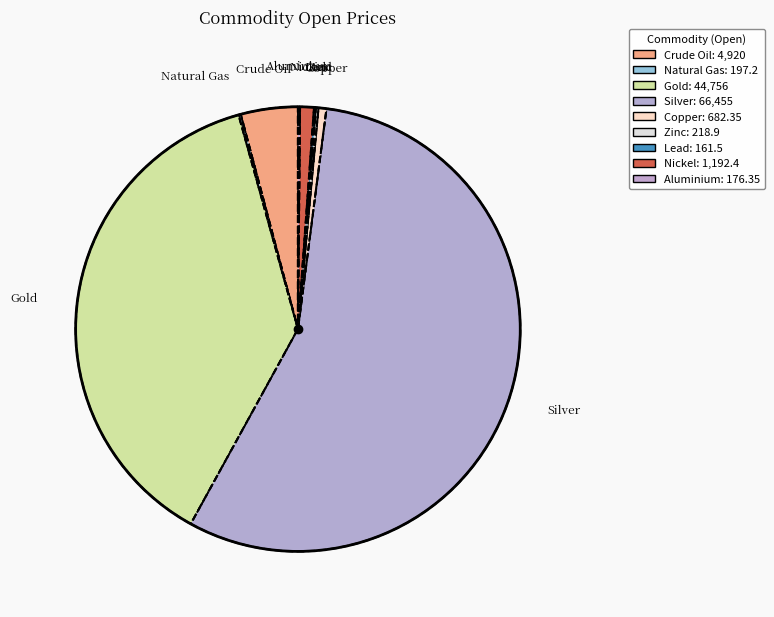

How many slices are in this pie chart?

9